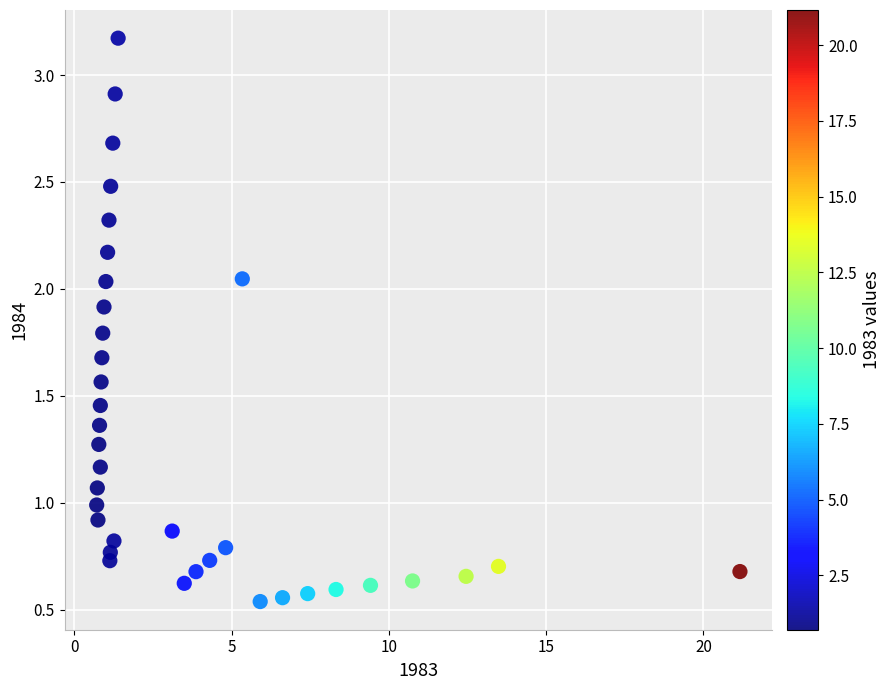

What is the range of Y values (max minus min)?

2.6